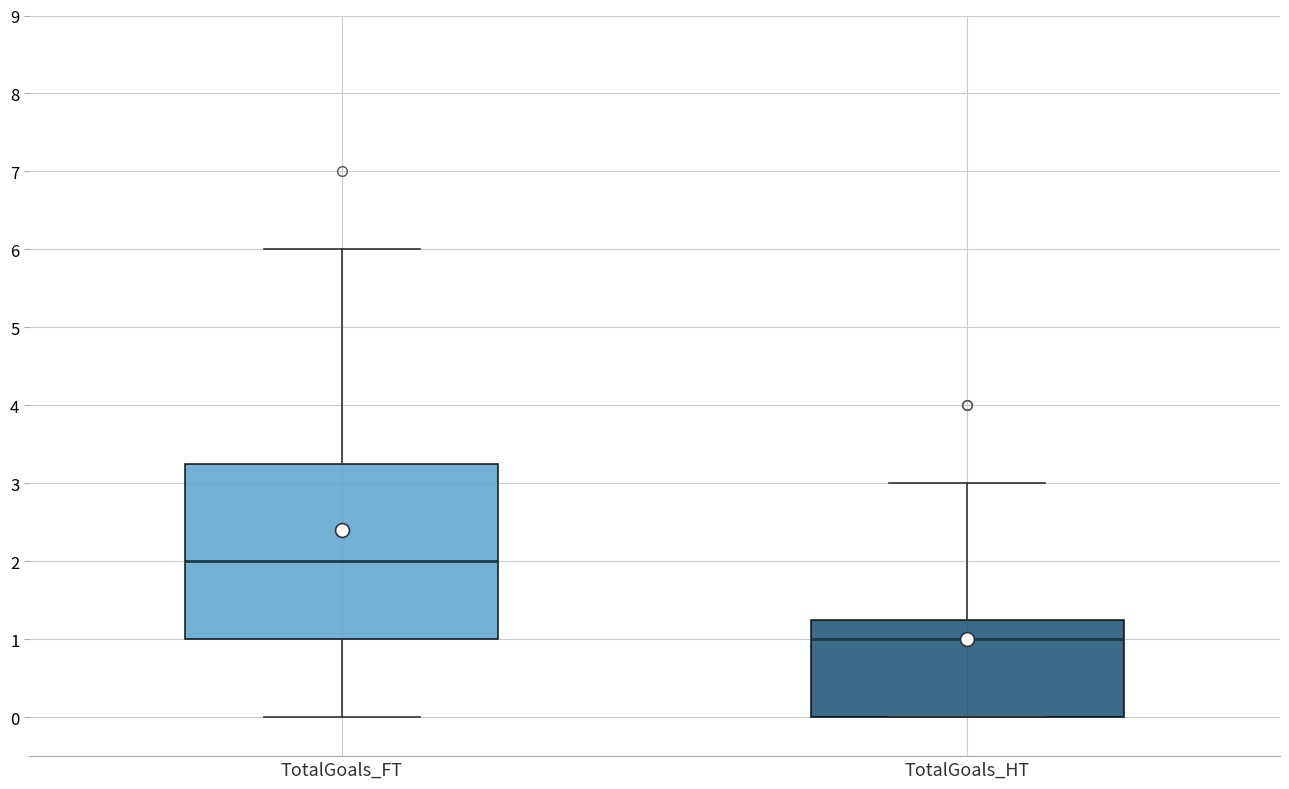

Where is the lower edge of the box for TotalGoals_HT on the y-axis? The values are not printed on the chart, so give them approximately, as read against the axis.

0.0